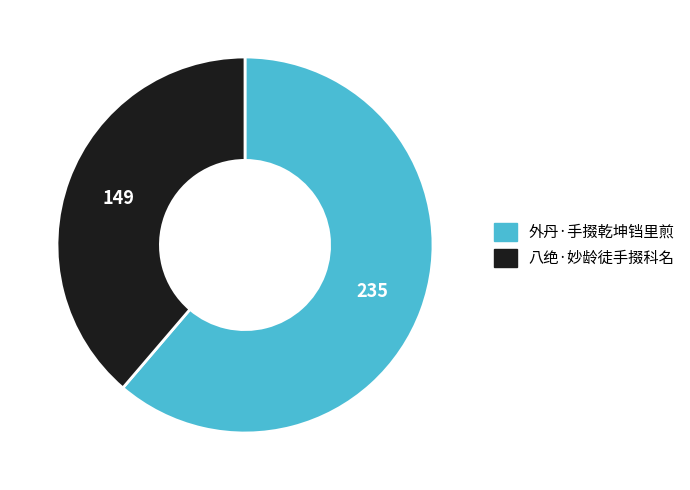

Which category has the biggest portion of the pie?

外丹·手掇乾坤铛里煎